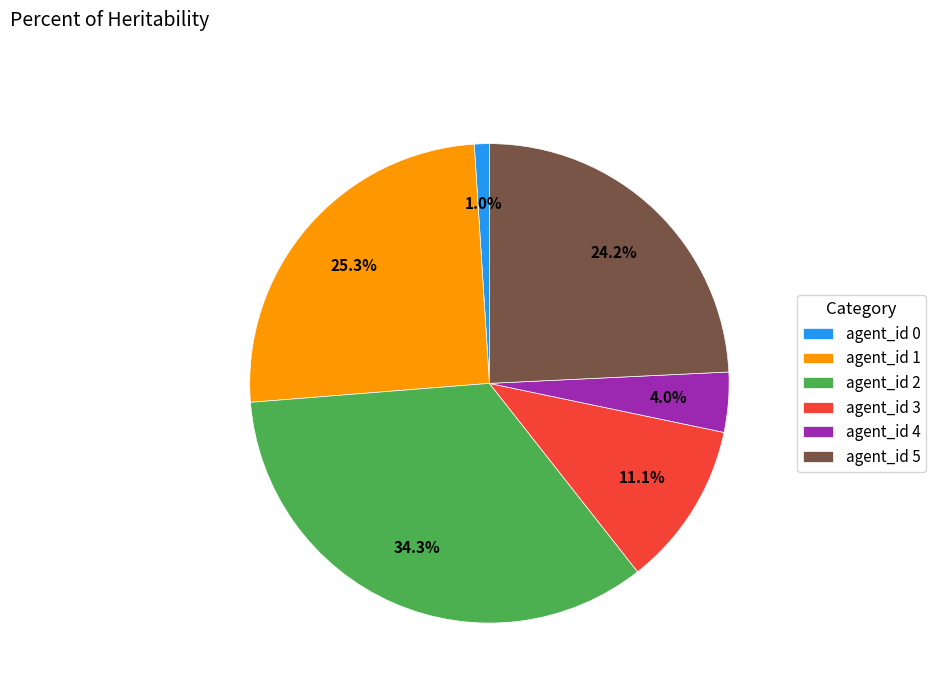

What is the ratio of the value at agent_id 1 to the value at agent_id 5?

1.0